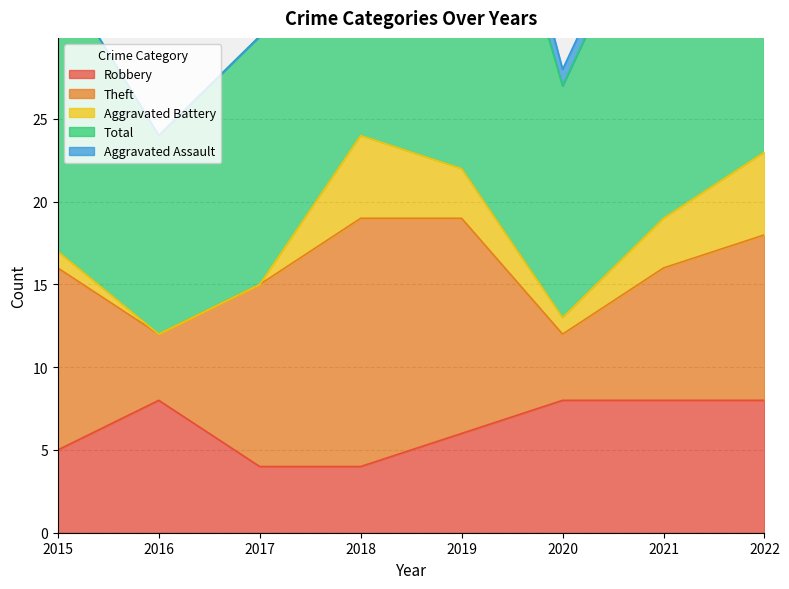

At which label is Theft closest to 9?

2021